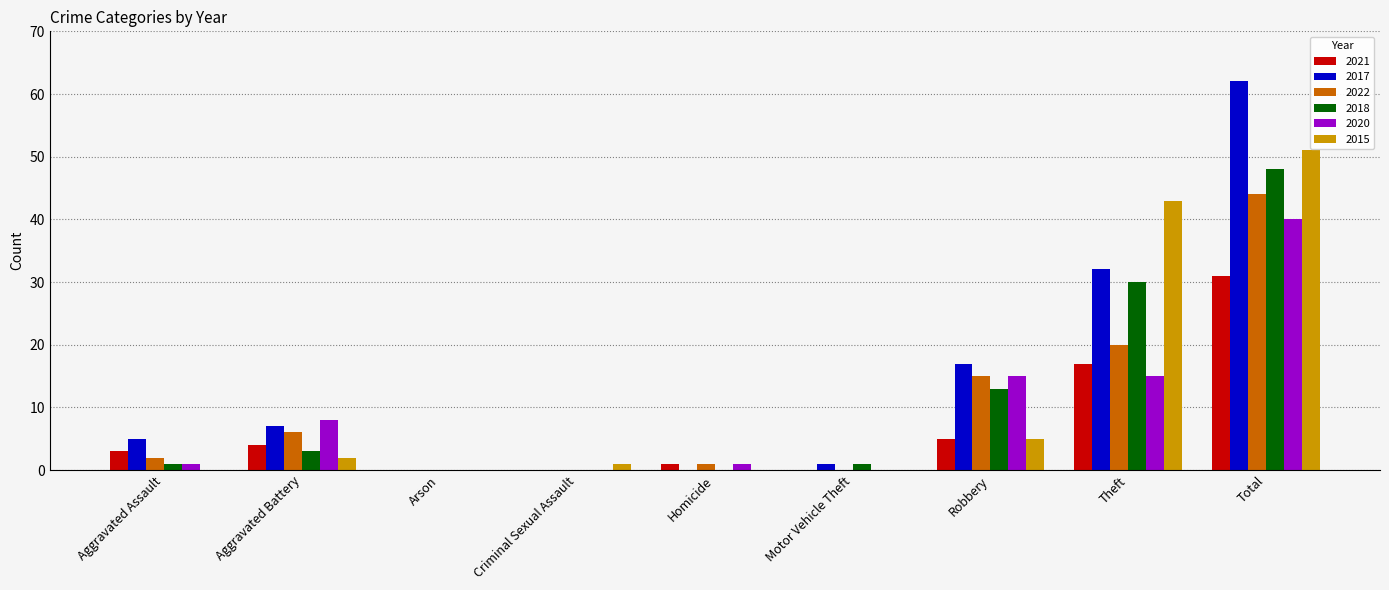

At which category is the sum across all series the highest?

Total